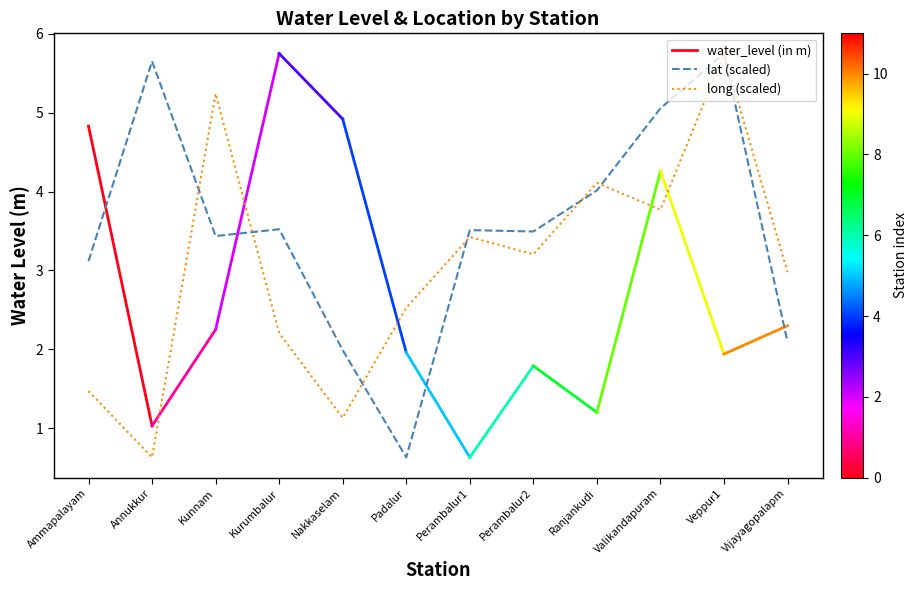

What is the label of the 6th point from the right?

Perambalur1